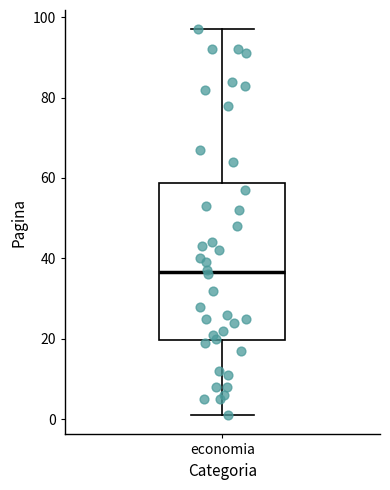

Read this box plot against the y-axis: the position of the median line, the range covered by the box, and the ends of both whiskers. The values are not printed on the chart, so give them approximately, as read against the axis.

median 36, box 20 to 58, whiskers 2 to 98